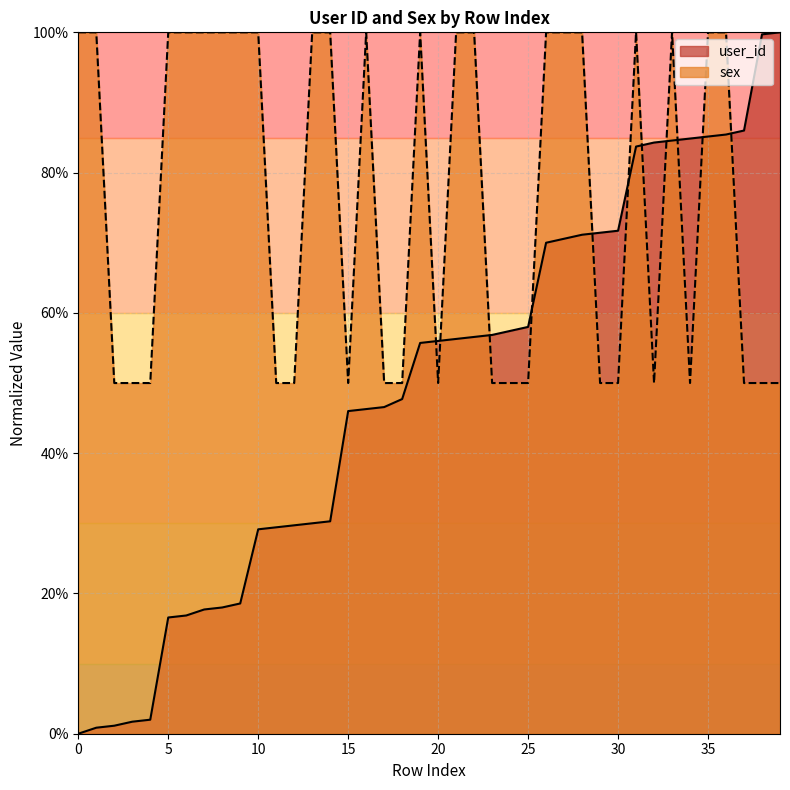

Reading left to right, extract all data points from this chart.

user_id: 0.0	0.9	1.1	1.7	2.0	16.6	16.9	17.7	18.0	18.6	29.1	29.4	29.7	30.0	30.3	46.0	46.3	46.6	47.7	55.7	56.0	56.3	56.6	56.9	57.4	58.0	70.0	70.6	71.1	71.4	71.7	83.7	84.3	84.6	84.9	85.1	85.4	86.0	99.7	100.0
sex: 100.0	100.0	50.0	50.0	50.0	100.0	100.0	100.0	100.0	100.0	100.0	50.0	50.0	100.0	100.0	50.0	100.0	50.0	50.0	100.0	50.0	100.0	100.0	50.0	50.0	50.0	100.0	100.0	100.0	50.0	50.0	100.0	50.0	100.0	50.0	100.0	100.0	50.0	50.0	50.0